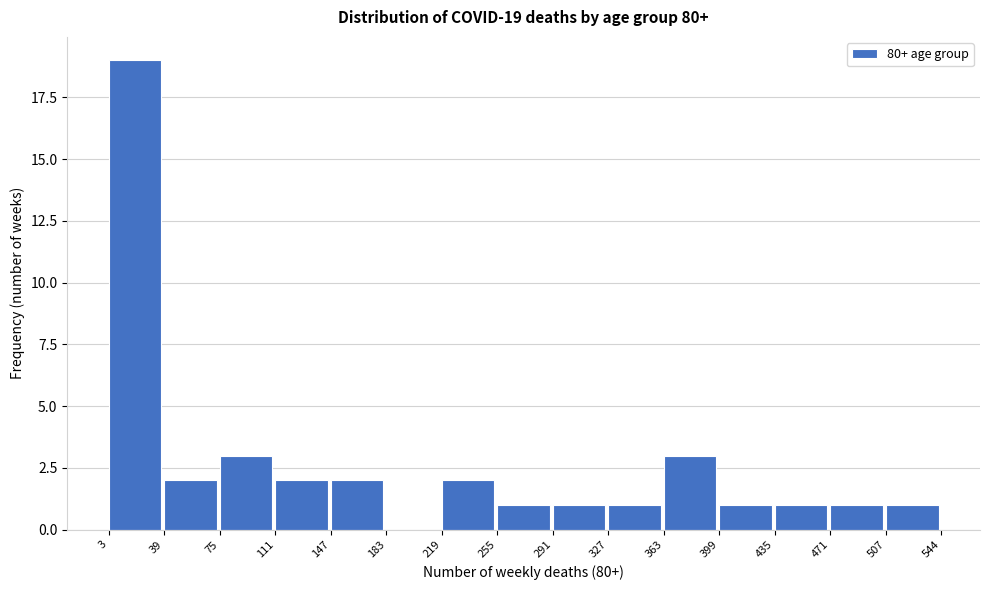

Over which range of the x-axis is the bar tallest?

3 to 39